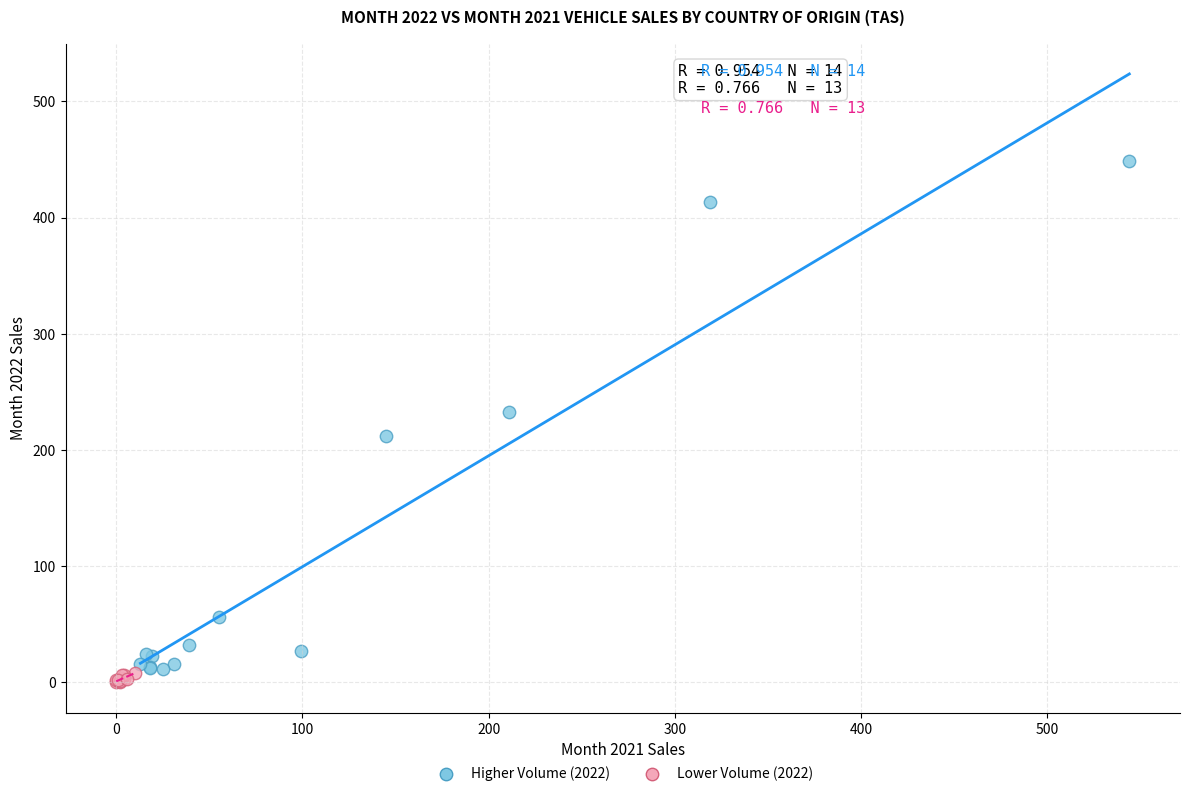

Which series has the widest spread of Y values?

Higher Volume (2022)